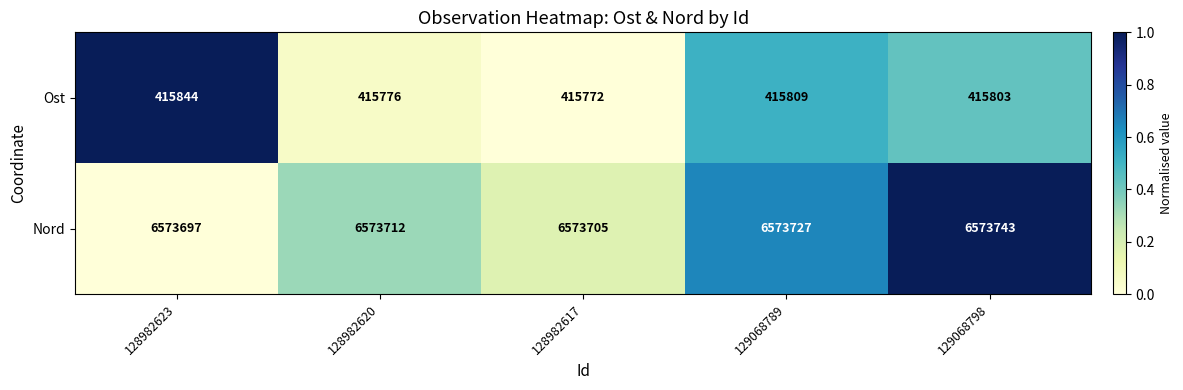

How many series are shown in this chart?

2